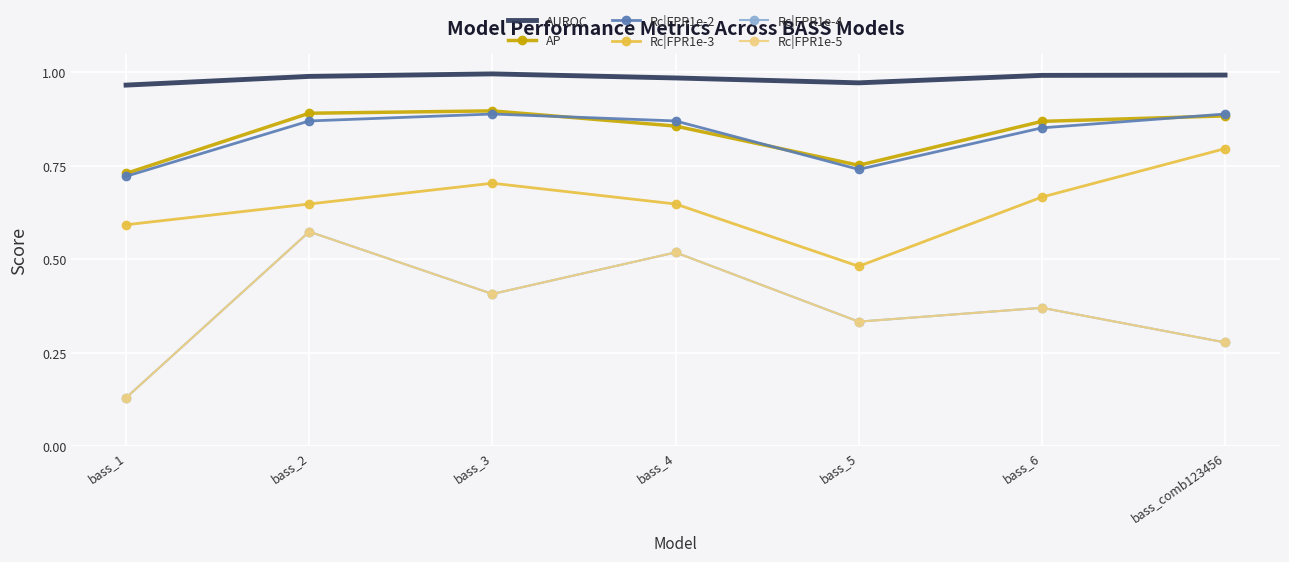

In Rc|FPR1e-5, how many points are higher than both neighbors (excluding endpoints)?

3